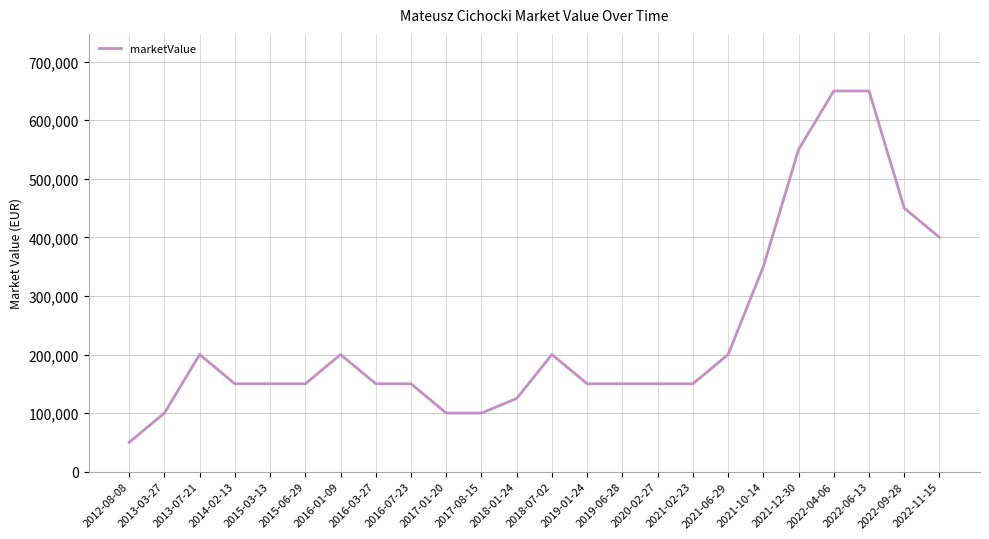

Reading left to right, extract all data points from this chart.

2012-08-08=50000	2013-03-27=100000	2013-07-21=200000	2014-02-13=150000	2015-03-13=150000	2015-06-29=150000	2016-01-09=200000	2016-03-27=150000	2016-07-23=150000	2017-01-20=100000	2017-08-15=100000	2018-01-24=125000	2018-07-02=200000	2019-01-24=150000	2019-06-28=150000	2020-02-27=150000	2021-02-23=150000	2021-06-29=200000	2021-10-14=350000	2021-12-30=550000	2022-04-06=650000	2022-06-13=650000	2022-09-28=450000	2022-11-15=400000